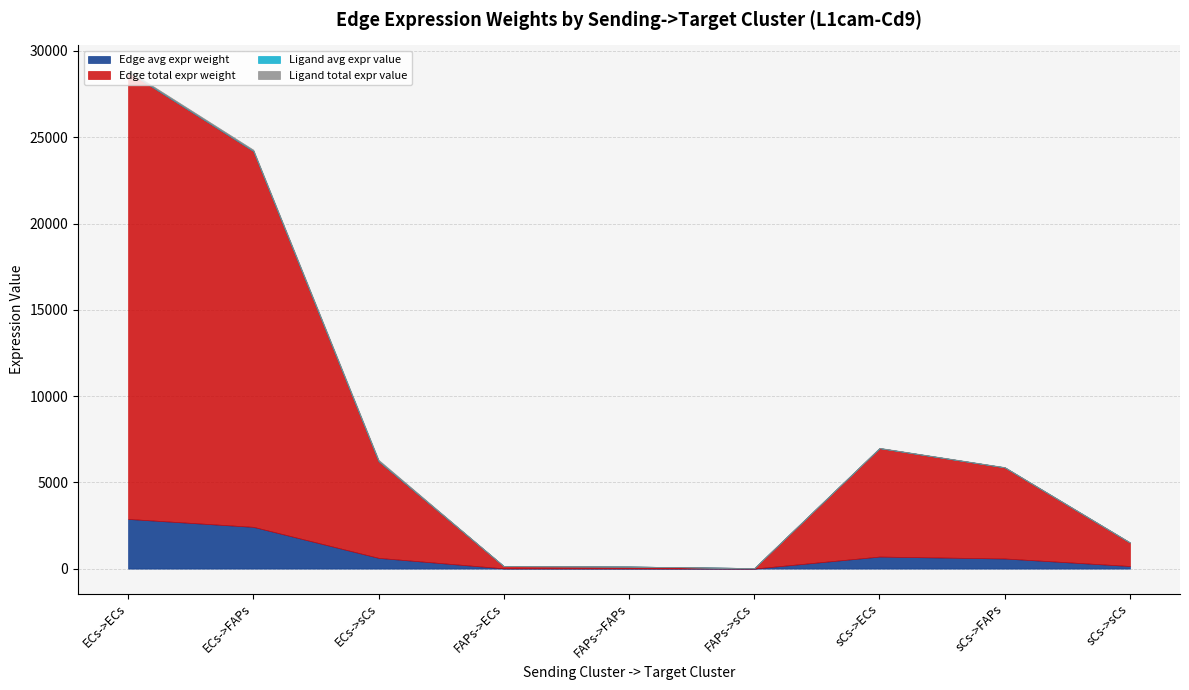

True or false: Edge avg expr weight has a value of 151.0 at sCs->sCs.

True